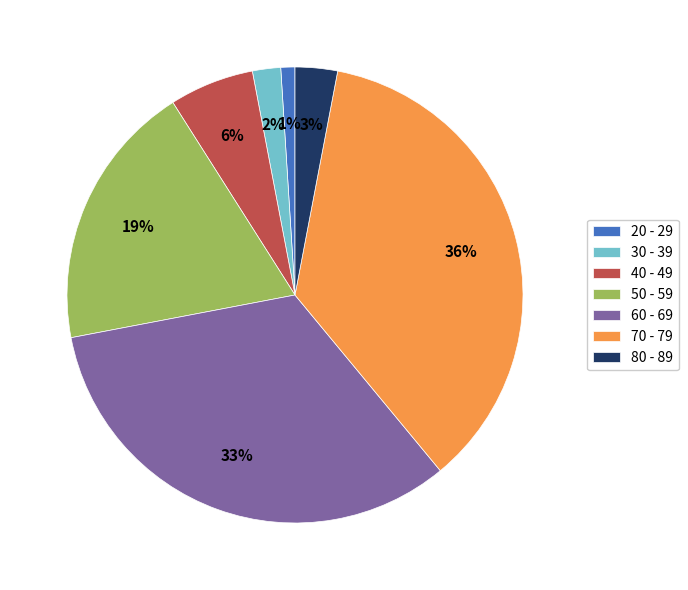

To the nearest percent, what is the average slice percentage?

14%